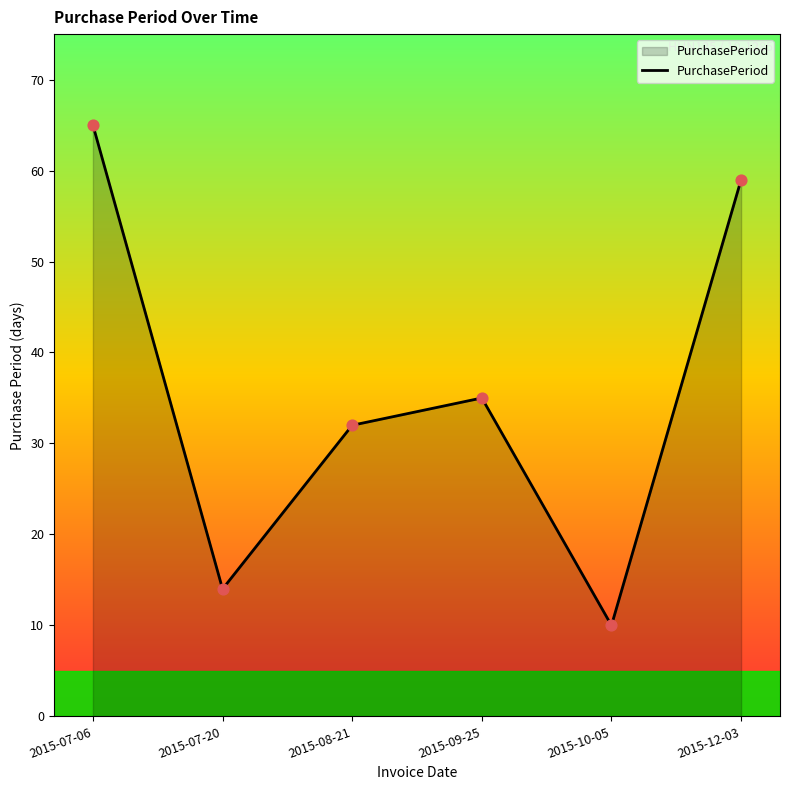

What is the change in value from 2015-07-20 to 2015-10-05?

-4